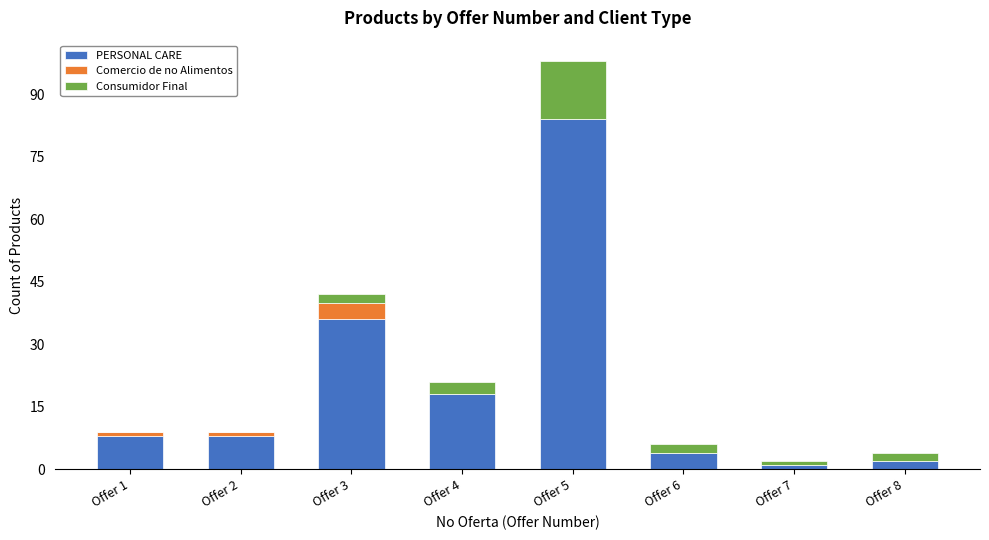

At which label is PERSONAL CARE closest to 42?

Offer 3